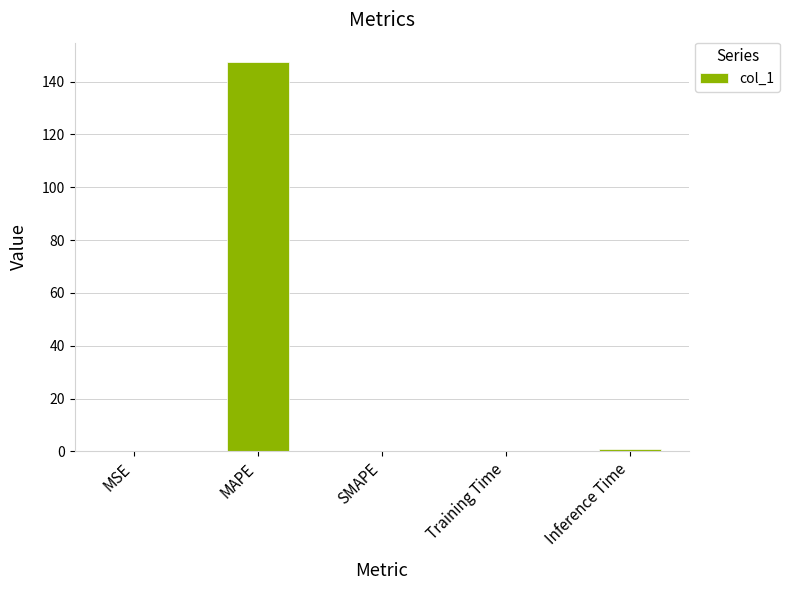

What is the maximum value shown in the chart?

147.4